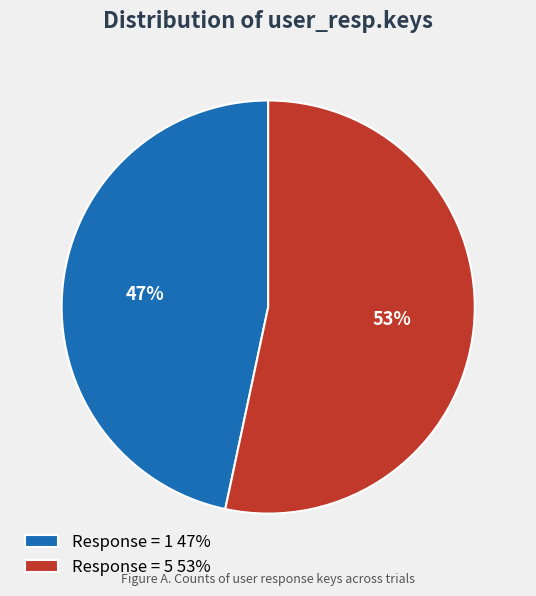

To the nearest percent, what is the average slice percentage?

50%